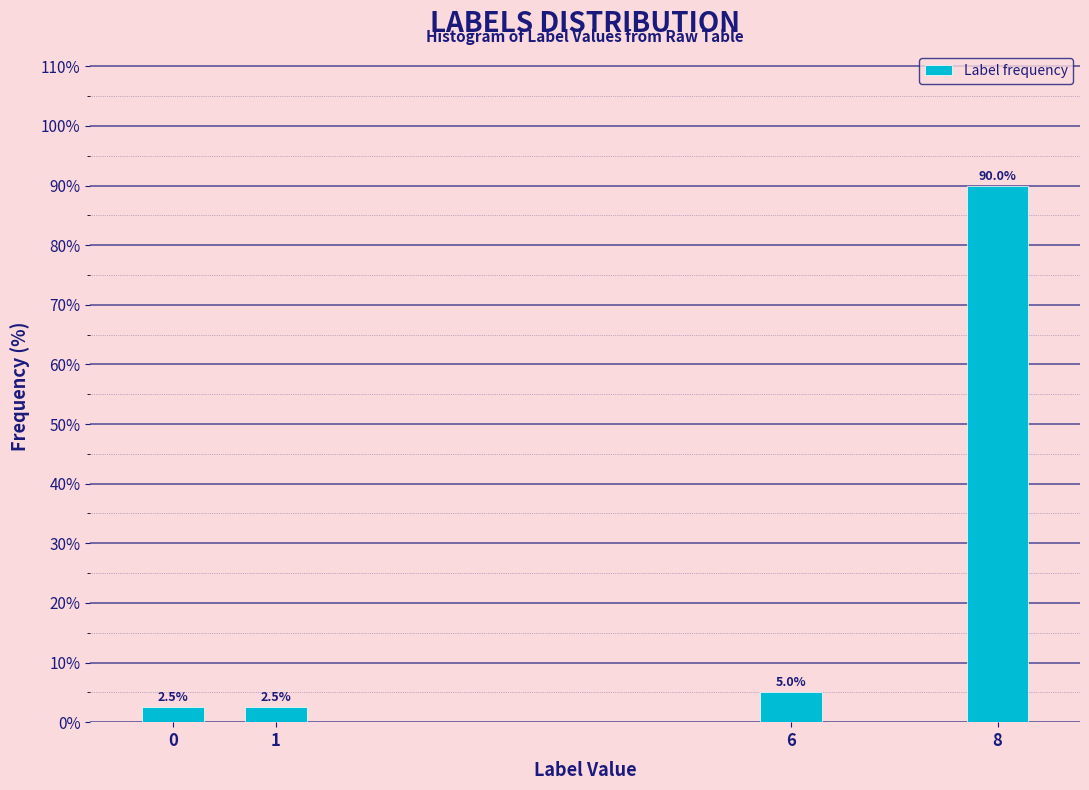

Reading right to left, extract all data points from this chart.

8=90.0	6=5.0	1=2.5	0=2.5